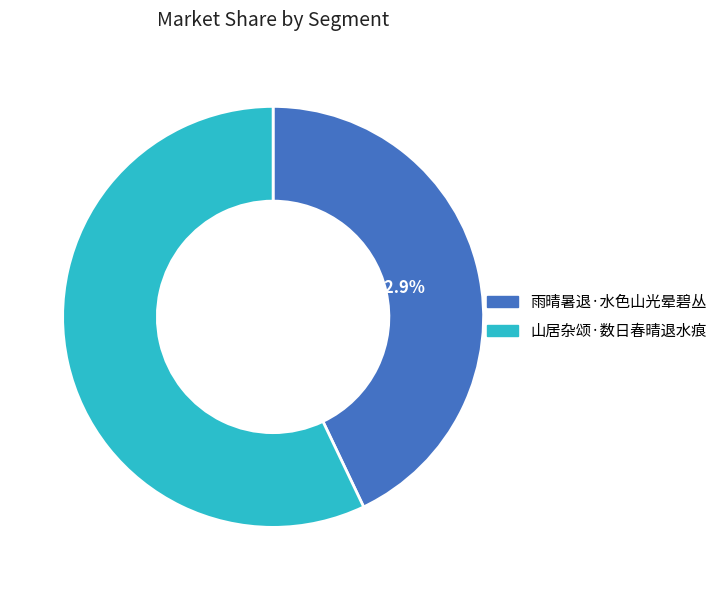

True or false: 山居杂颂·数日春晴退水痕 accounts for 66% of the total.

False